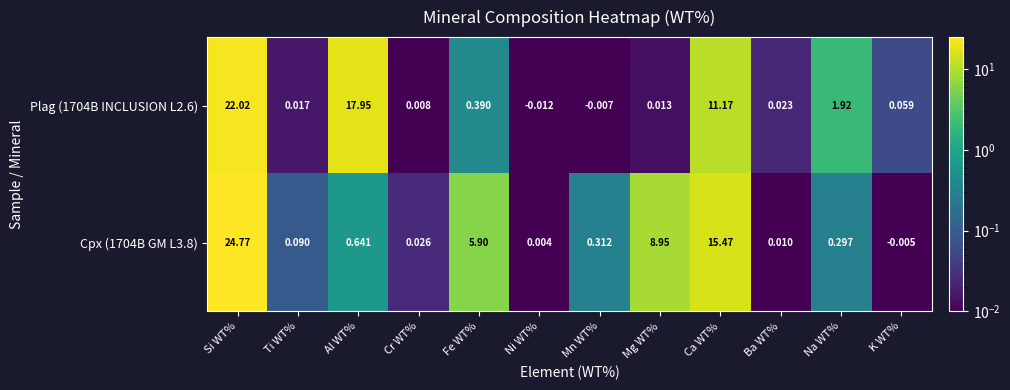

Is the value of Plag (1704B INCLUSION L2.6) at Ti WT% greater than the value of Cpx (1704B GM L3.8) at Al WT%?

No